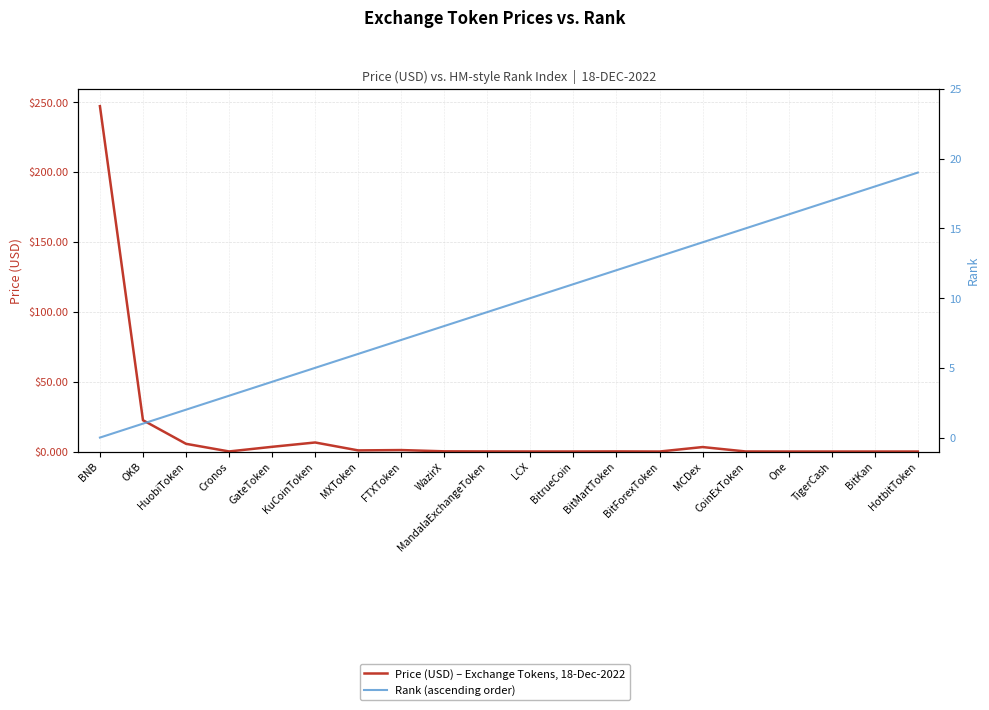

In Price (USD) – Exchange Tokens, 18-Dec-2022, how many points are lower than both neighbors (excluding endpoints)?

6